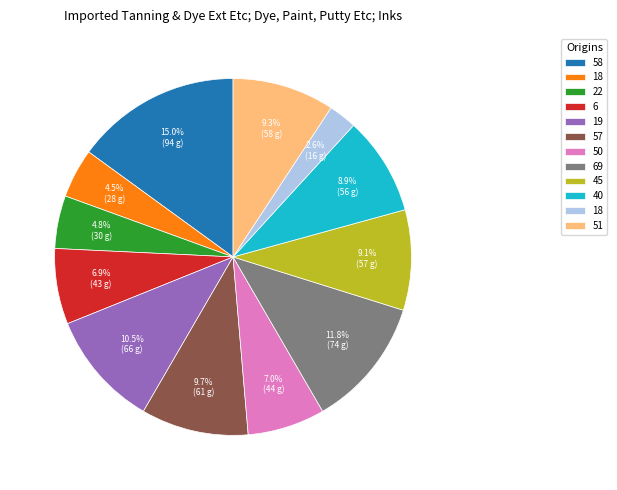

How many slices are in this pie chart?

12